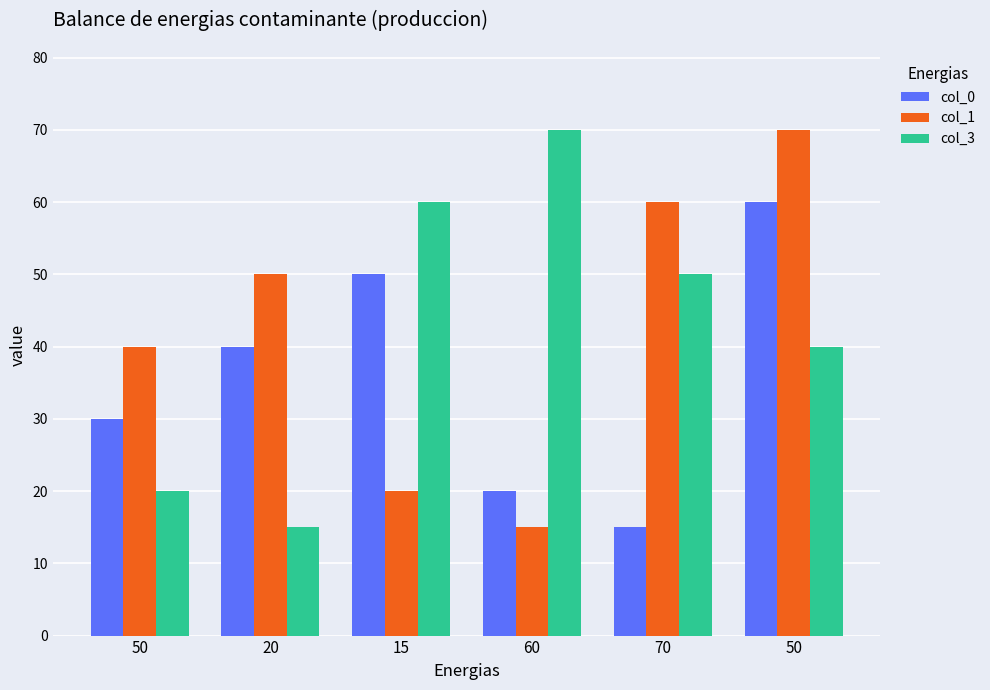

What are all the series names shown in the legend?

col_0, col_1, col_3